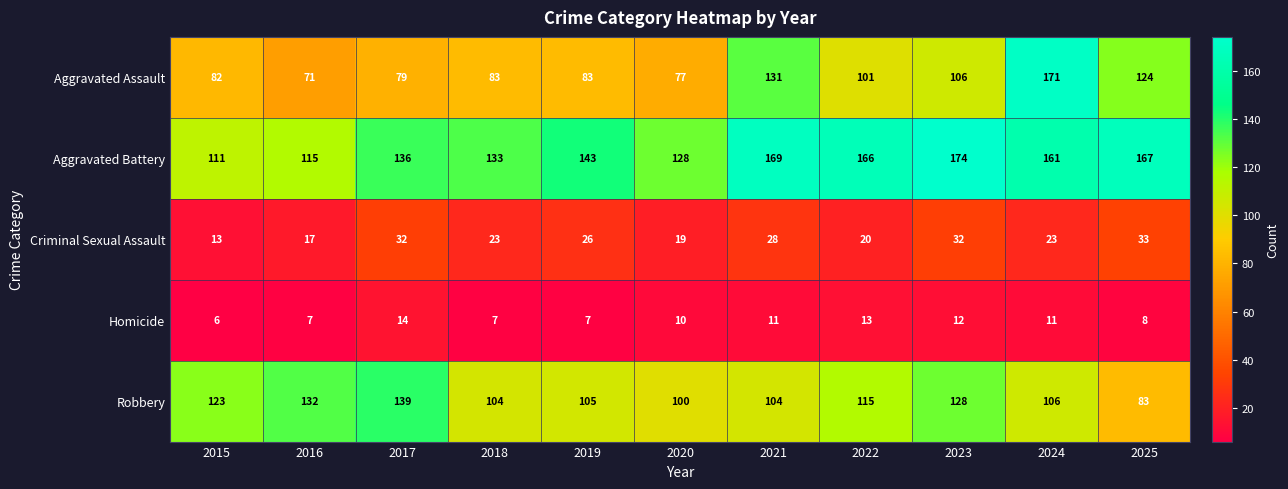

At how many categories does at least one series exceed 172?

1